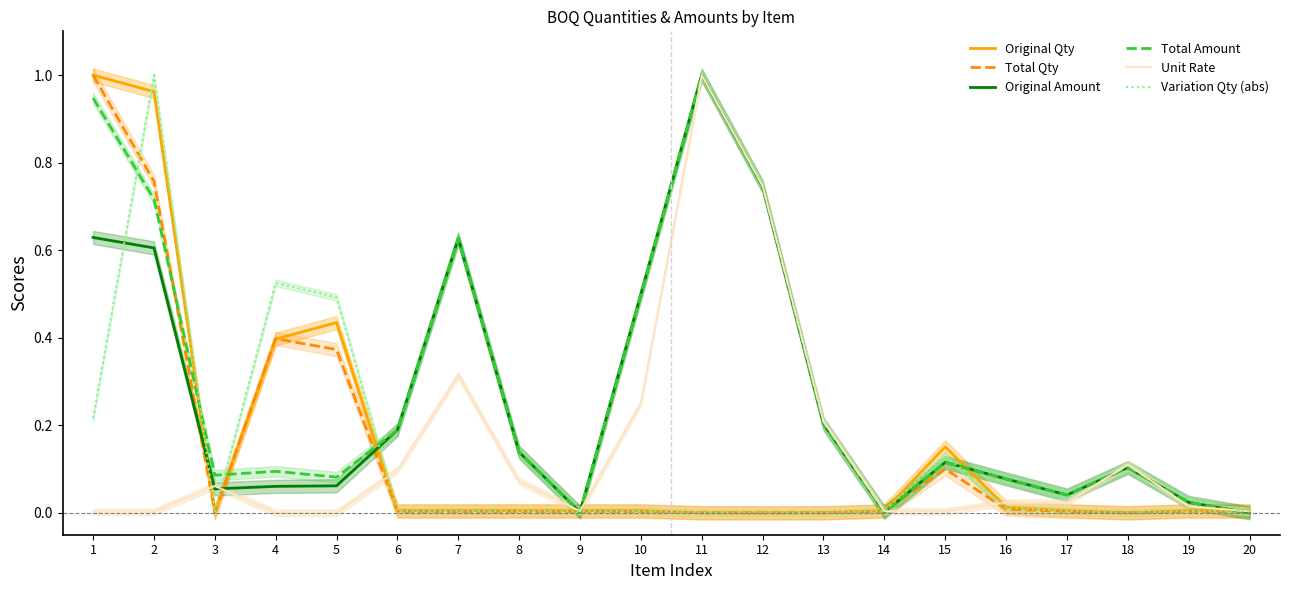

List the series in order of their peak value, lowest first.

Original Qty, Total Qty, Original Amount, Total Amount, Unit Rate, Variation Qty (abs)